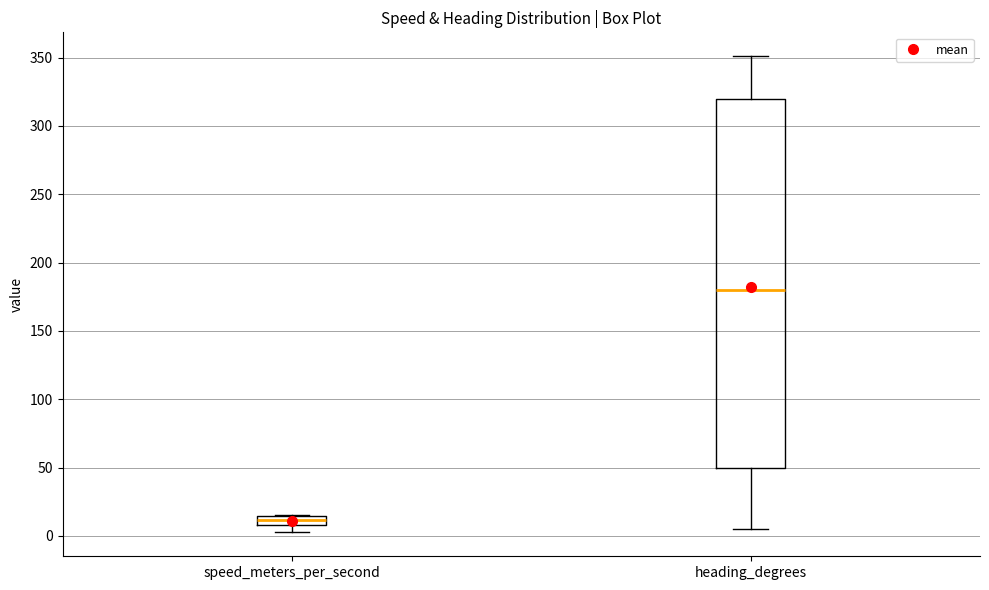

Where does the lower whisker of the box for heading_degrees end on the y-axis? The values are not printed on the chart, so give them approximately, as read against the axis.

5